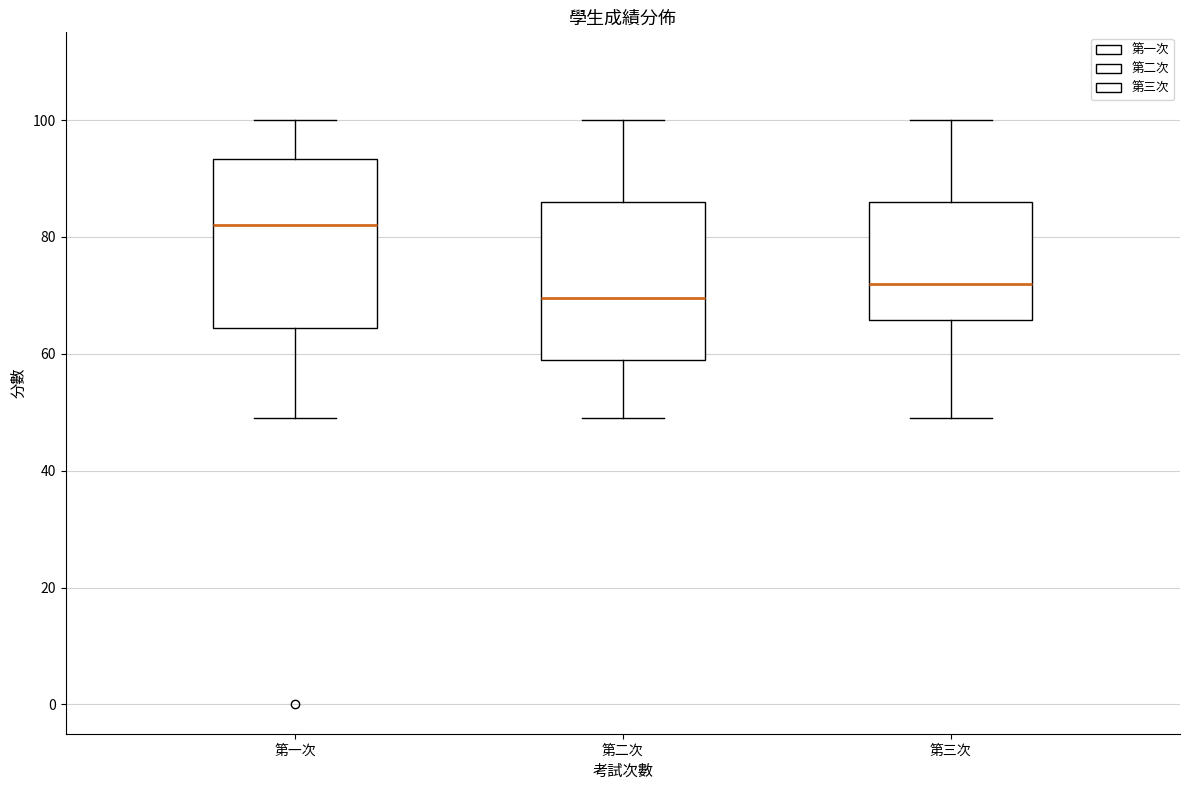

Which box's median line is the highest?

第一次